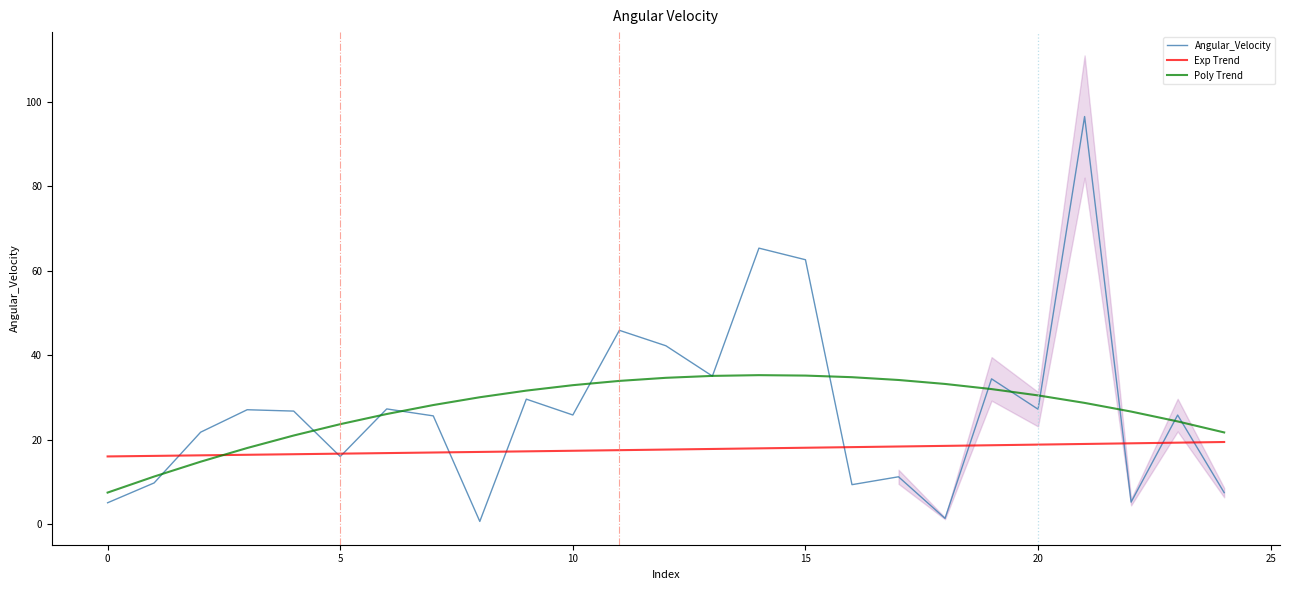

What are all the series names shown in the legend?

Angular_Velocity, Exp Trend, Poly Trend